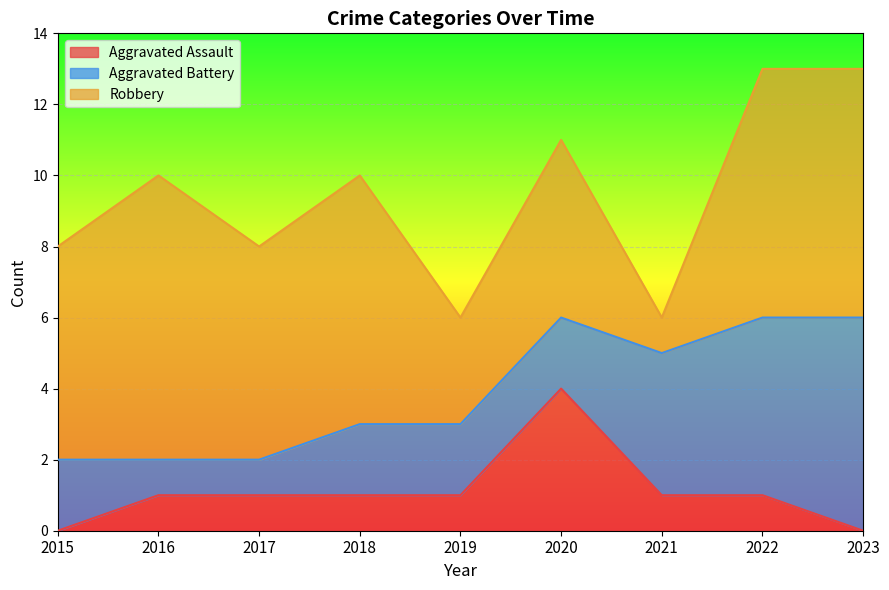

Where is the first local maximum for Aggravated Assault?

2020